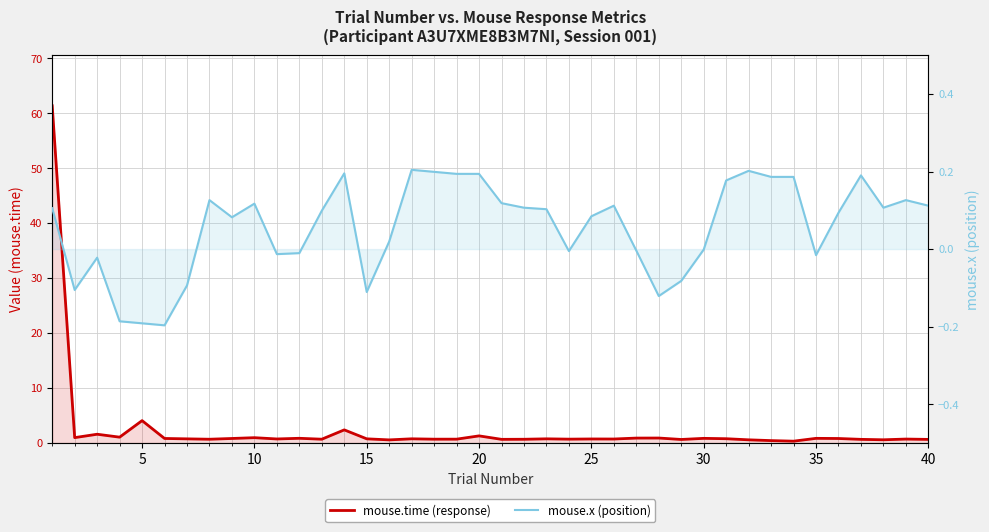

What is the value of the mouse.x (position) point at the 37th from the left?

0.2